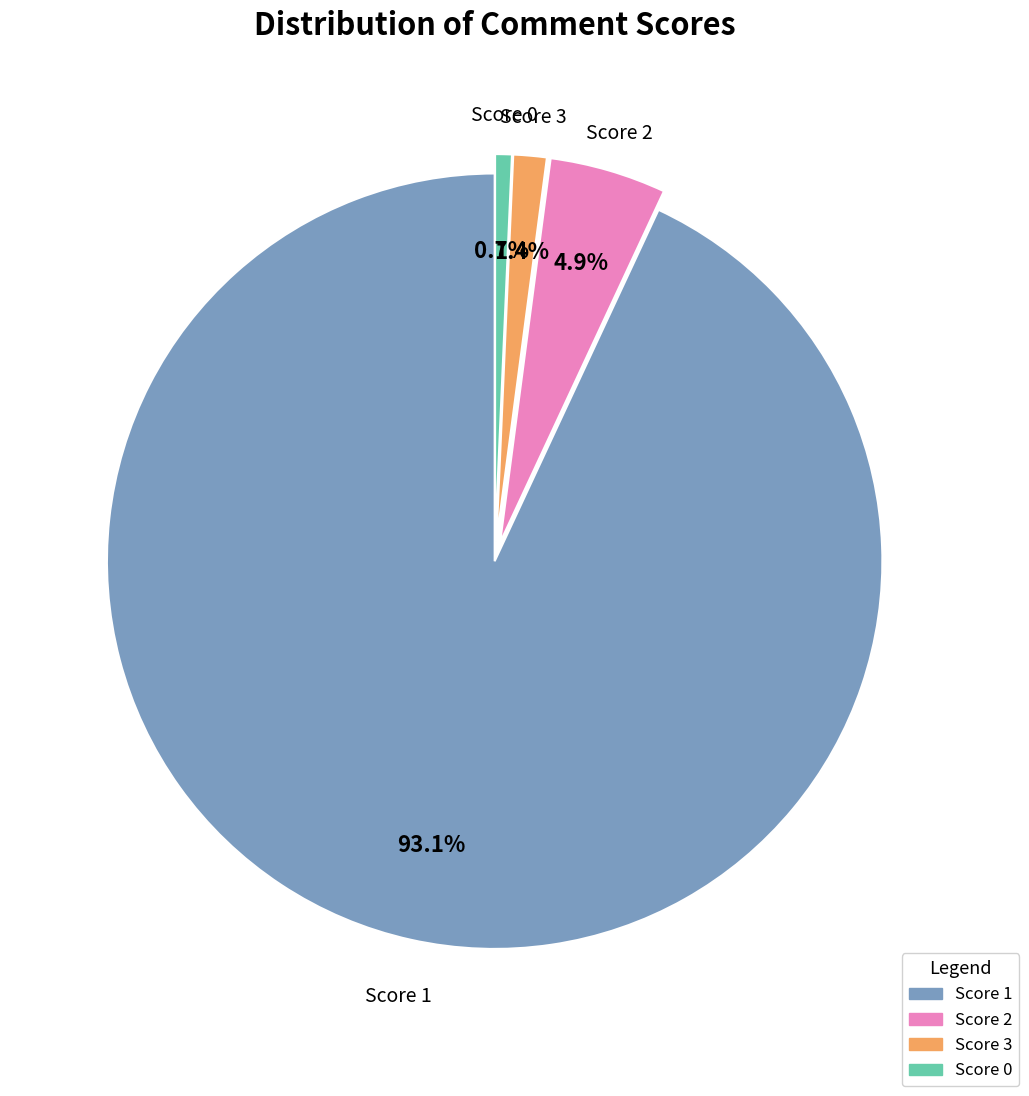

To the nearest percent, what percentage of the pie is Score 2?

5%